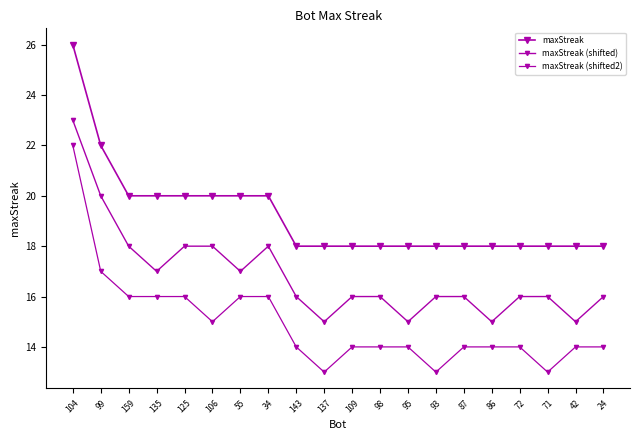

What is the greatest value displayed?

26